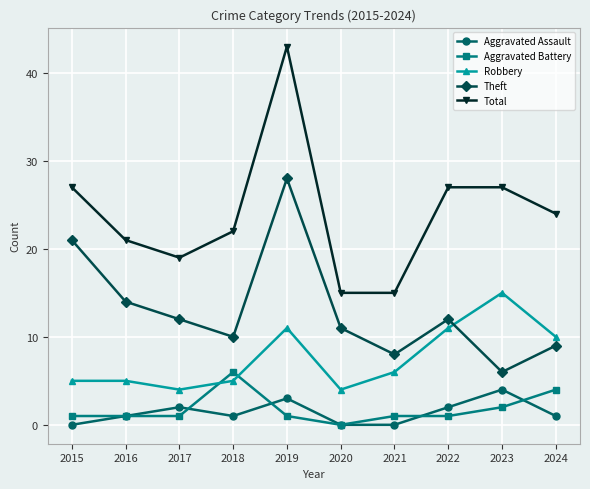

Reading right to left, transcribe all the data shown in this chart.

Aggravated Assault: 2024=1	2023=4	2022=2	2021=0	2020=0	2019=3	2018=1	2017=2	2016=1	2015=0
Aggravated Battery: 2024=4	2023=2	2022=1	2021=1	2020=0	2019=1	2018=6	2017=1	2016=1	2015=1
Robbery: 2024=10	2023=15	2022=11	2021=6	2020=4	2019=11	2018=5	2017=4	2016=5	2015=5
Theft: 2024=9	2023=6	2022=12	2021=8	2020=11	2019=28	2018=10	2017=12	2016=14	2015=21
Total: 2024=24	2023=27	2022=27	2021=15	2020=15	2019=43	2018=22	2017=19	2016=21	2015=27